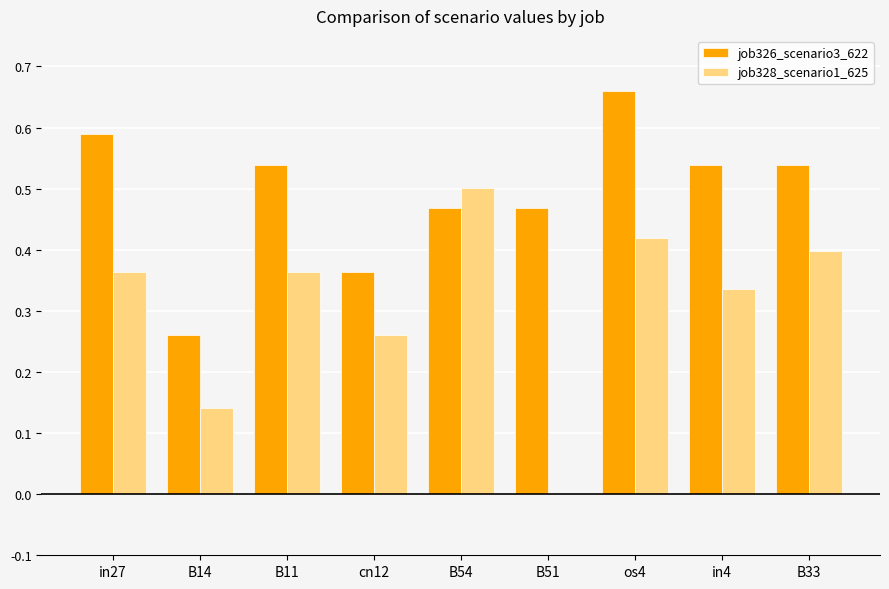

Which label corresponds to the largest value in the chart?

os4